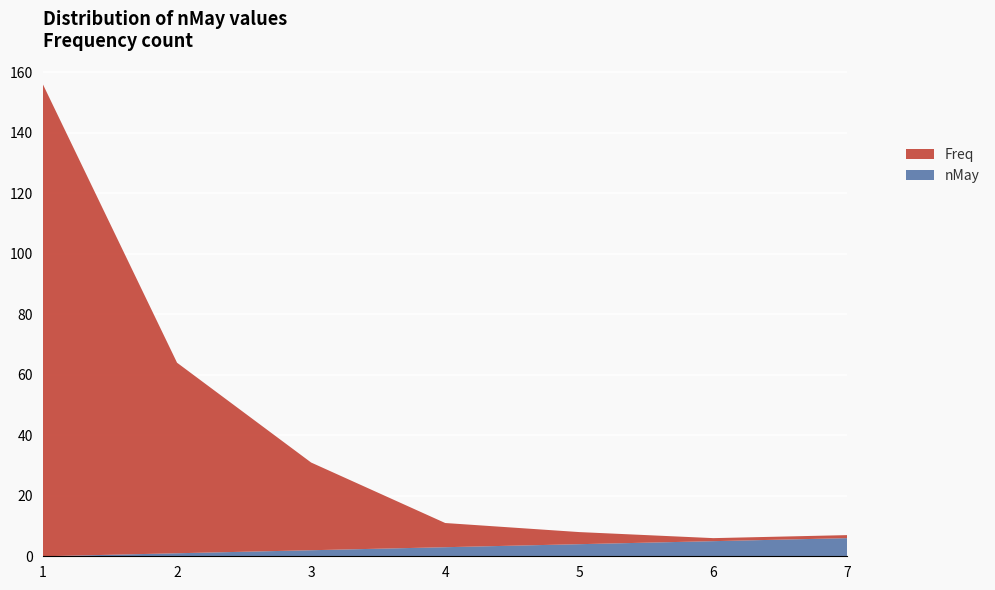

Reading right to left, what are all the values shown in this chart?

nMay: 6	5	4	3	2	1	0
Freq: 1	1	4	8	29	63	156